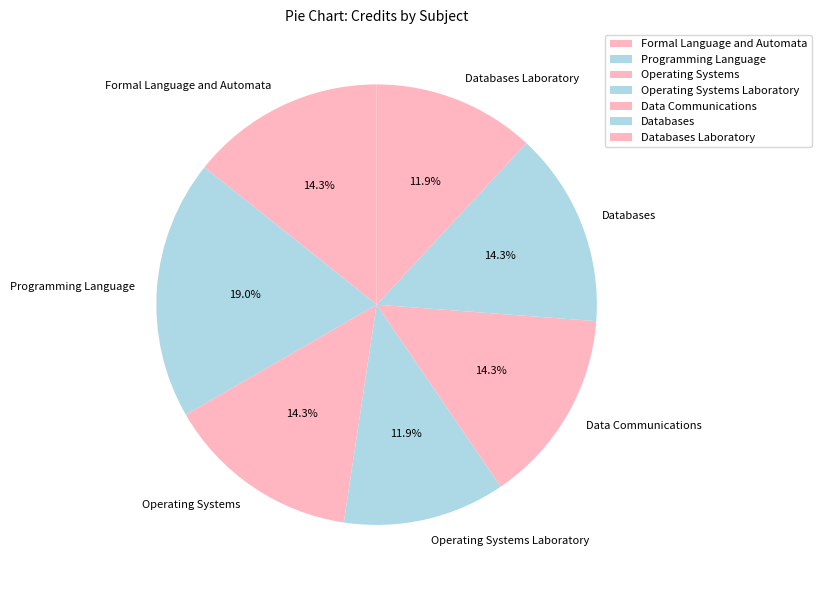

How many segments does this pie chart have?

7